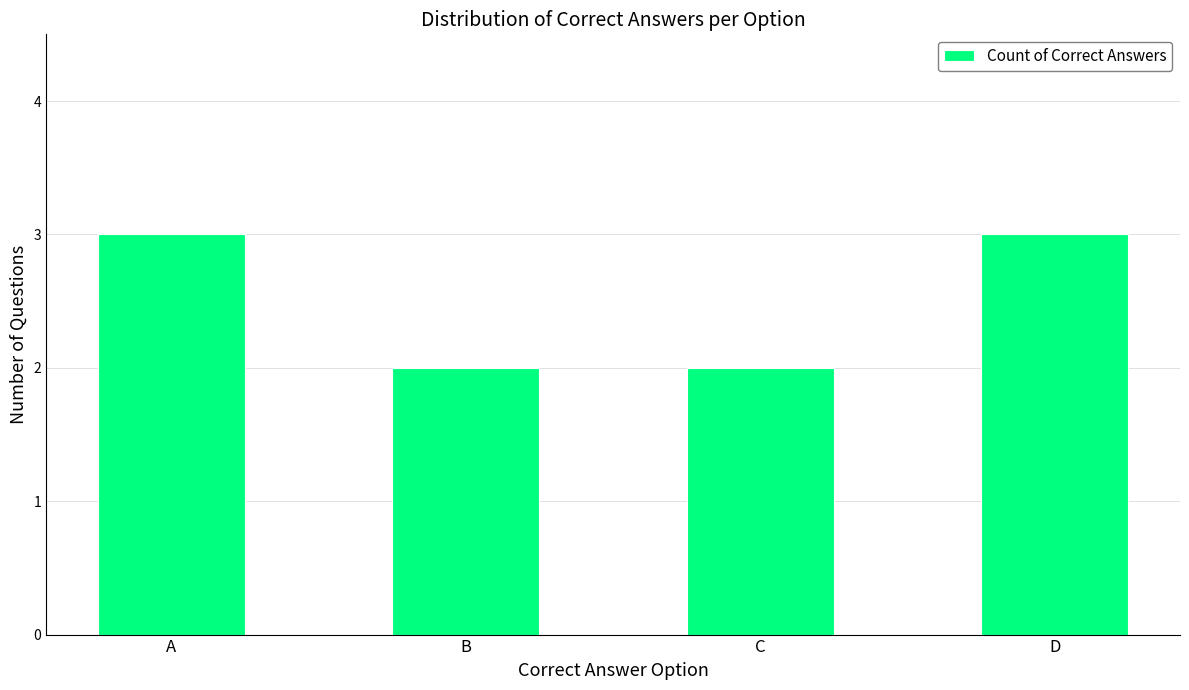

What is the ratio of the value at A to the value at B?

1.5